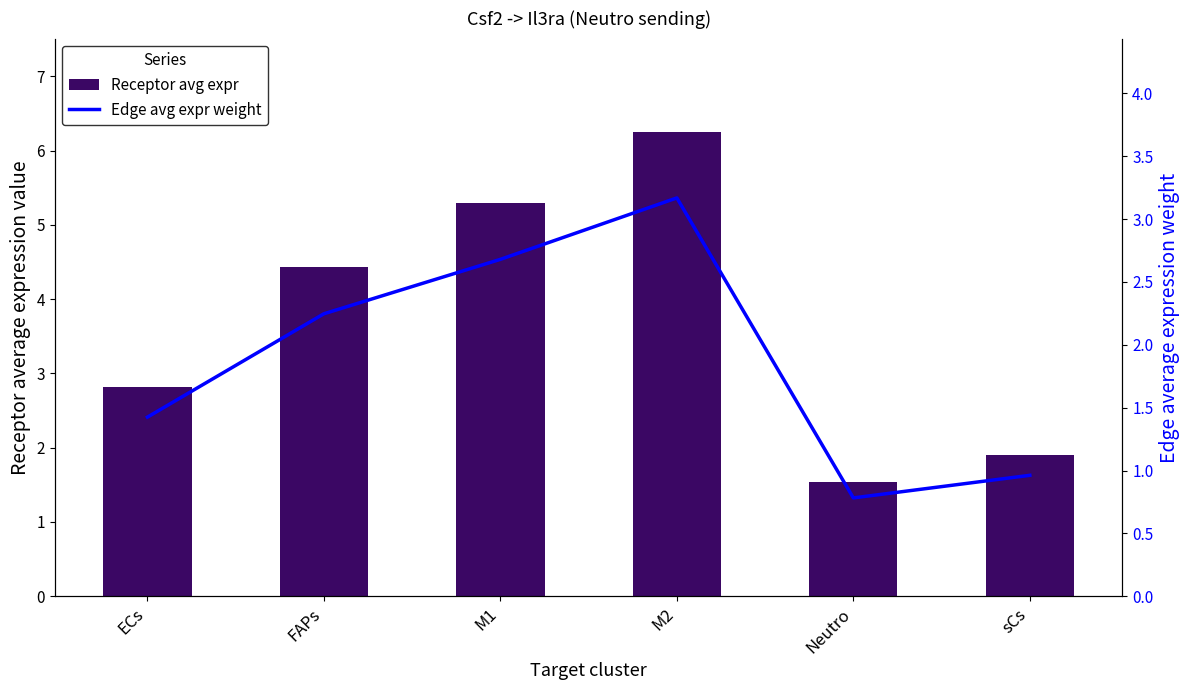

Reading left to right, extract all data points from this chart.

Receptor average expression value: ECs=2.8	FAPs=4.4	M1=5.3	M2=6.3	Neutro=1.5	sCs=1.9
Edge average expression weight: ECs=1.4	FAPs=2.2	M1=2.7	M2=3.2	Neutro=0.8	sCs=1.0